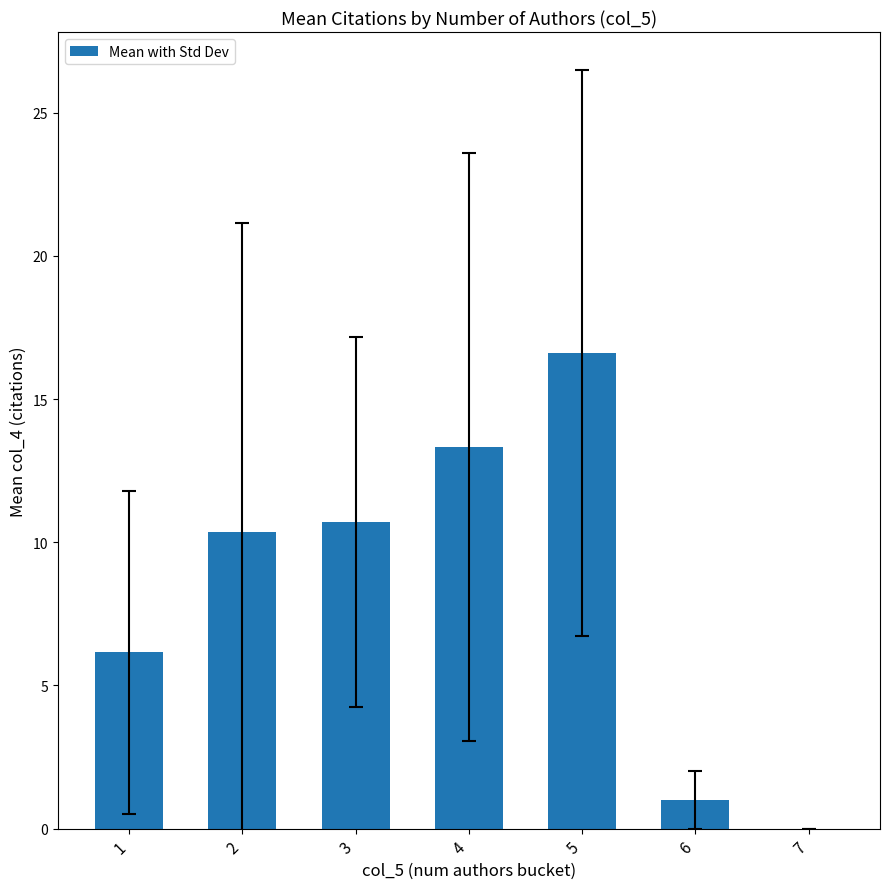

What is the change in value from 2 to 6?

-9.4